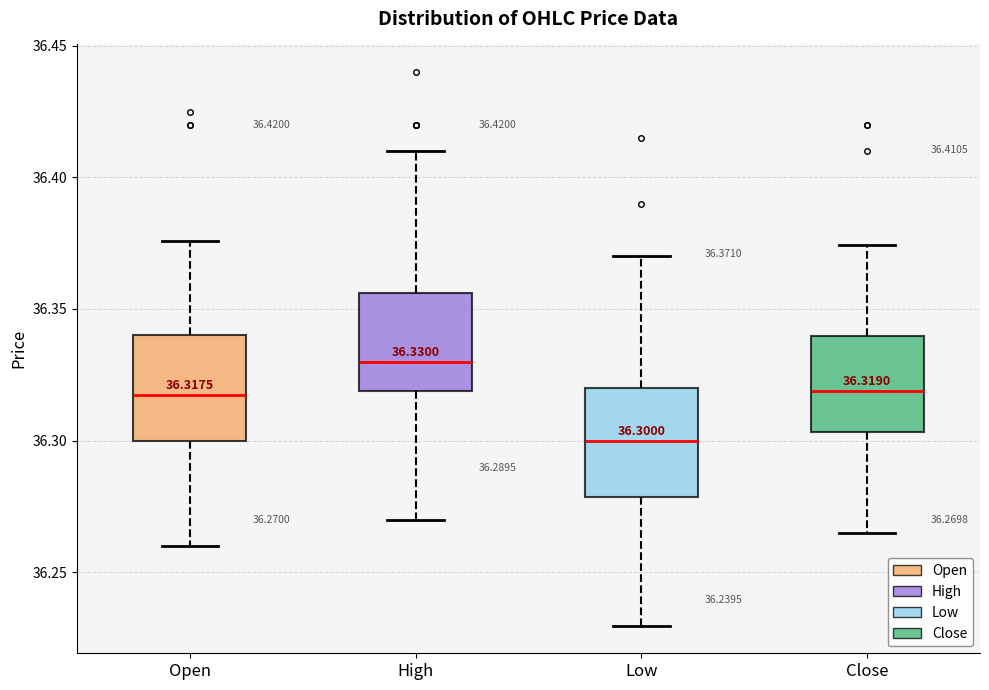

Which box's median line is the lowest?

Low